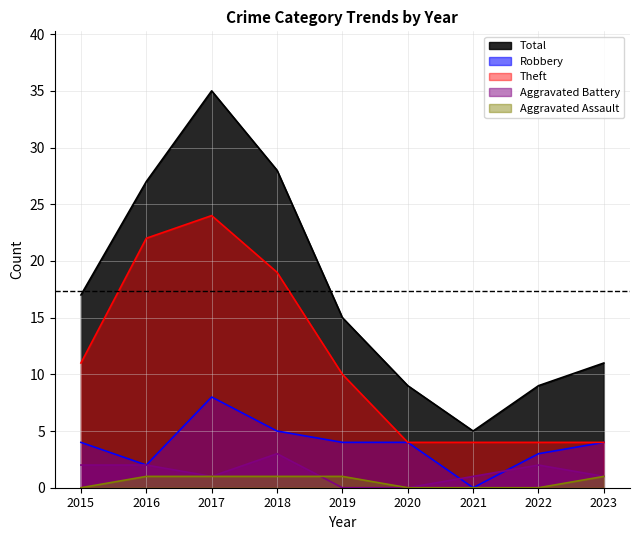

Where is the first local maximum for Total?

2017